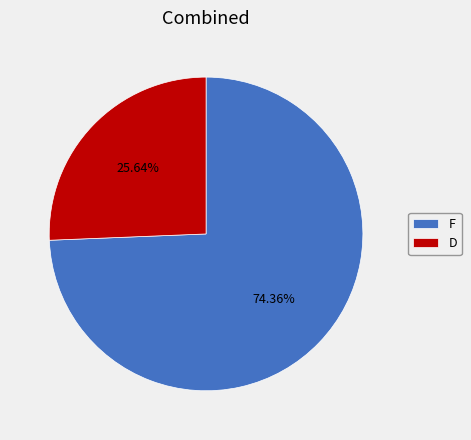

What is the smallest slice in the pie chart?

D